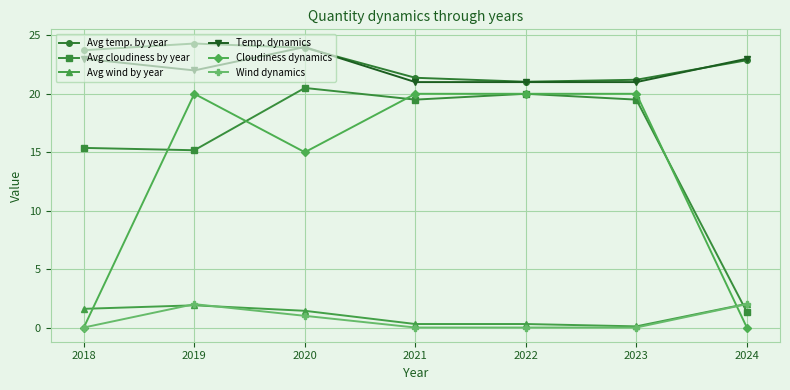

Between which two adjacent categories do Avg wind by year and Avg cloudiness by year first intersect?

2023 and 2024